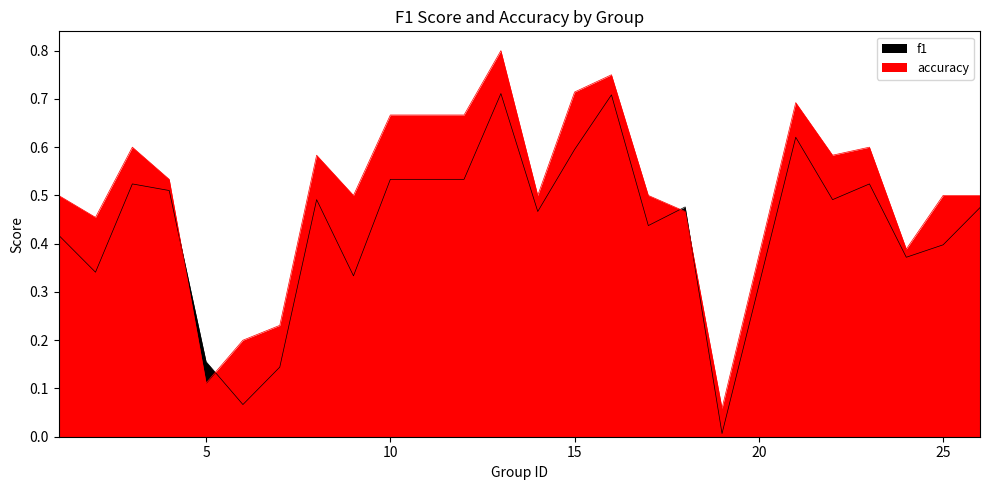

Rank the series by their average value, from lowest to highest.

f1, accuracy